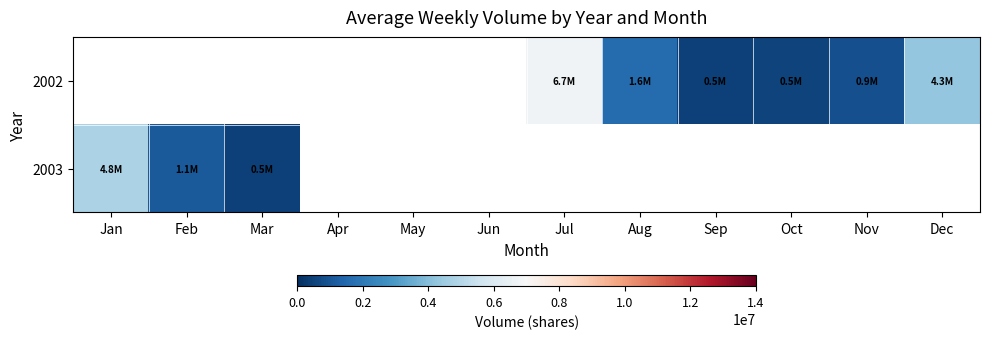

True or false: 2002 has a value of 6931384.5 at Dec.

False